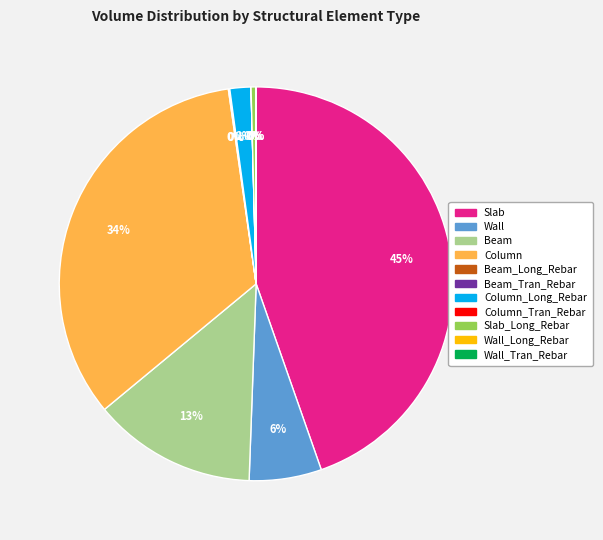

To the nearest percent, what is the difference between the largest and smallest slice percentages?

45%